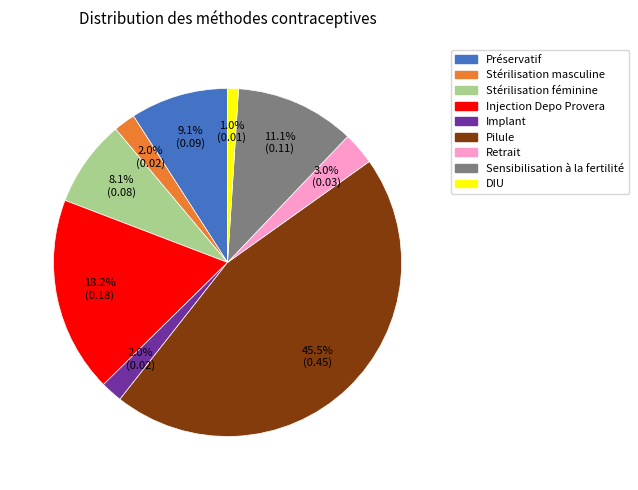

How many segments does this pie chart have?

9